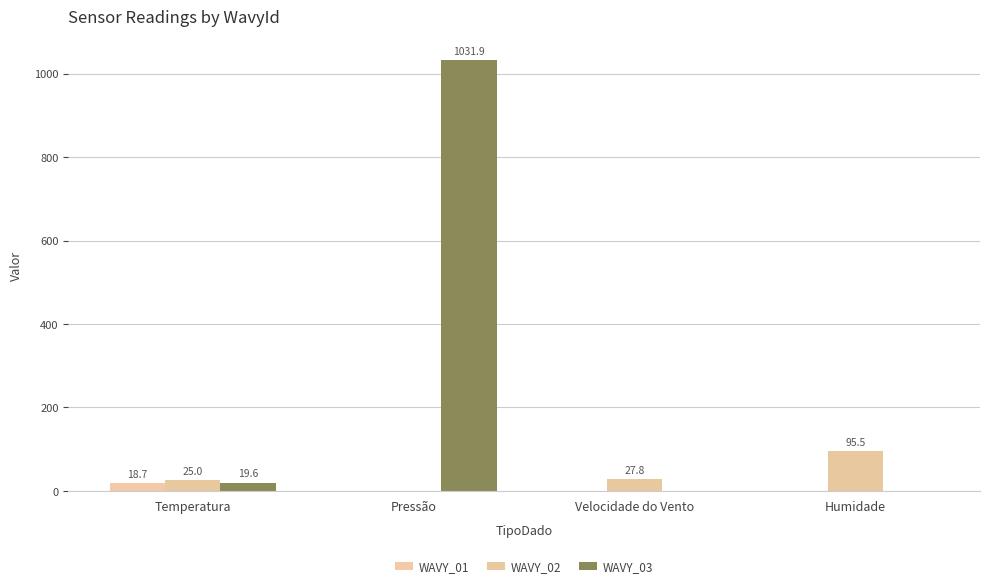

Which has a higher value, Pressão or Velocidade do Vento?

Pressão